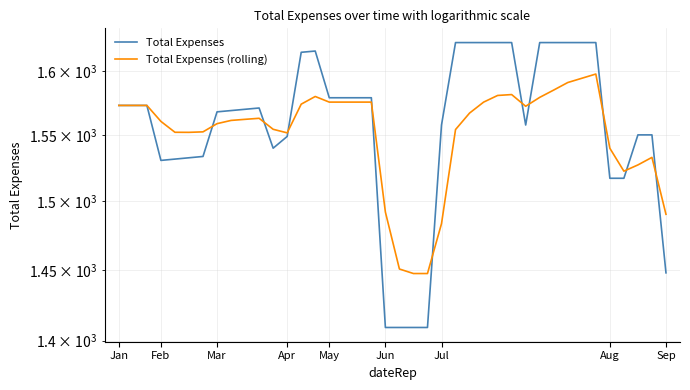

What is the difference between the maximum and minimum values in the Total Expenses series?

213.8